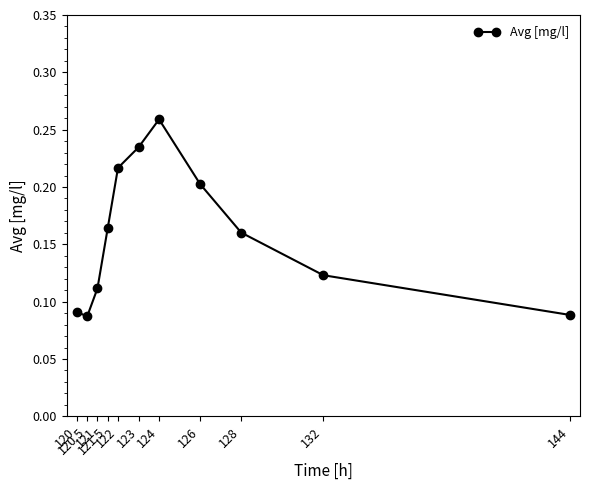

How many values are between 0 and 1?

11